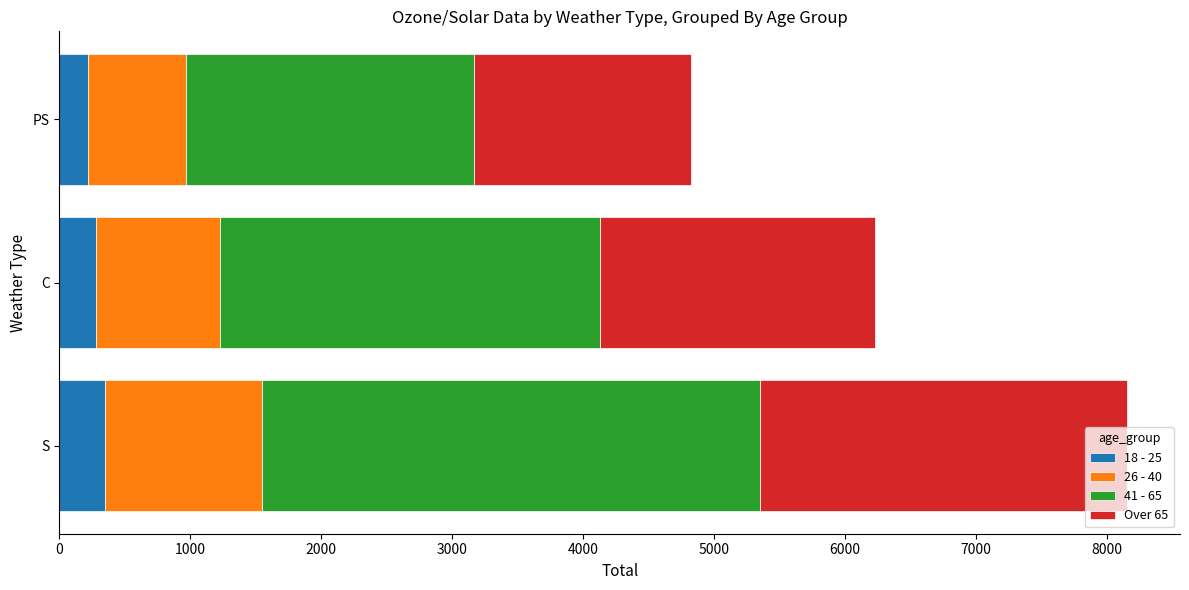

What is the total value across all series at S?

8150